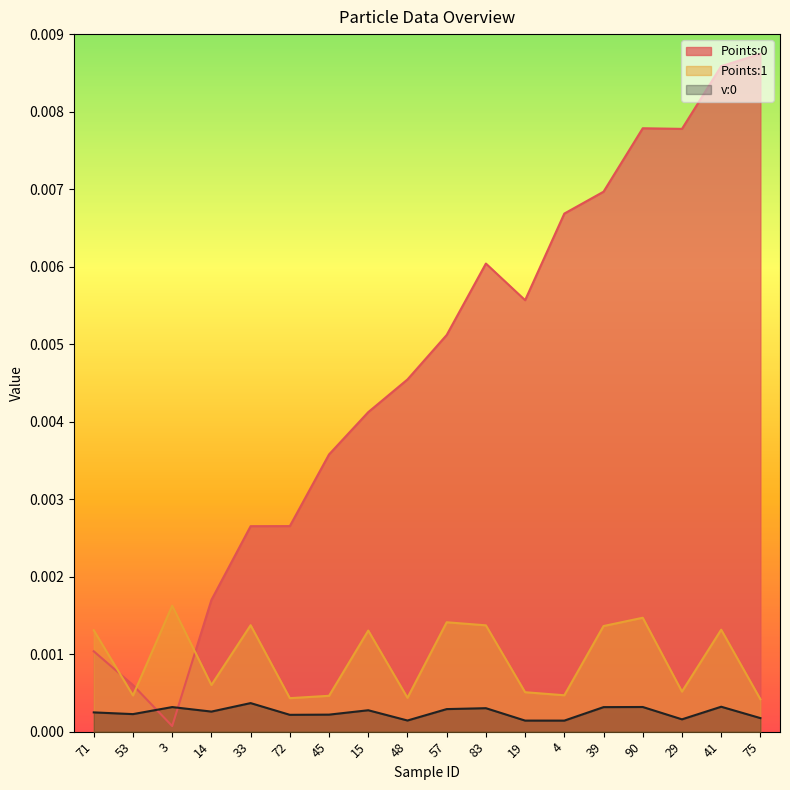

List the labels in order of Points:1 value, largest first.

3, 90, 57, 33, 83, 39, 41, 71, 15, 14, 29, 19, 4, 53, 45, 48, 72, 75